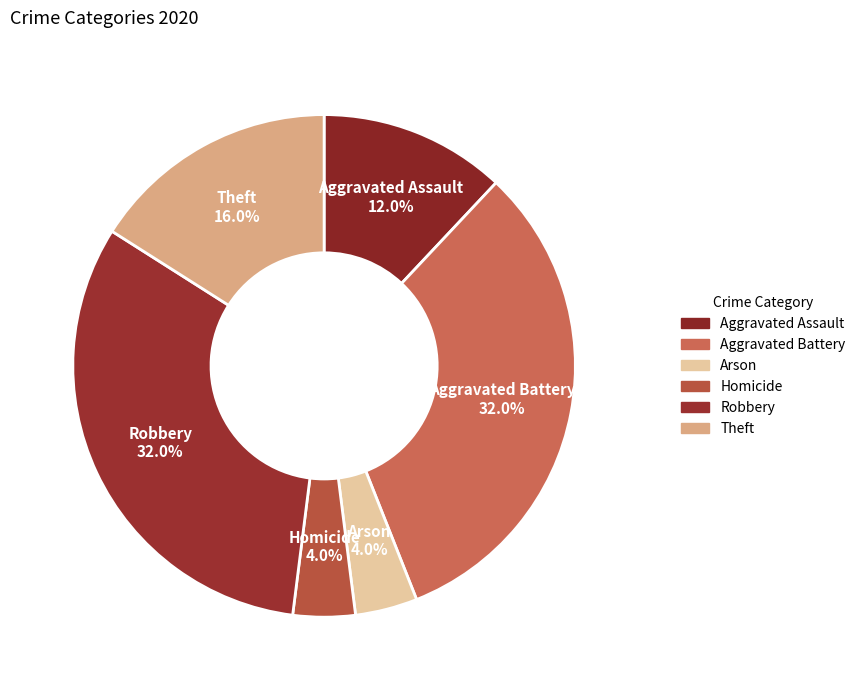

Count the number of slices in the pie.

6